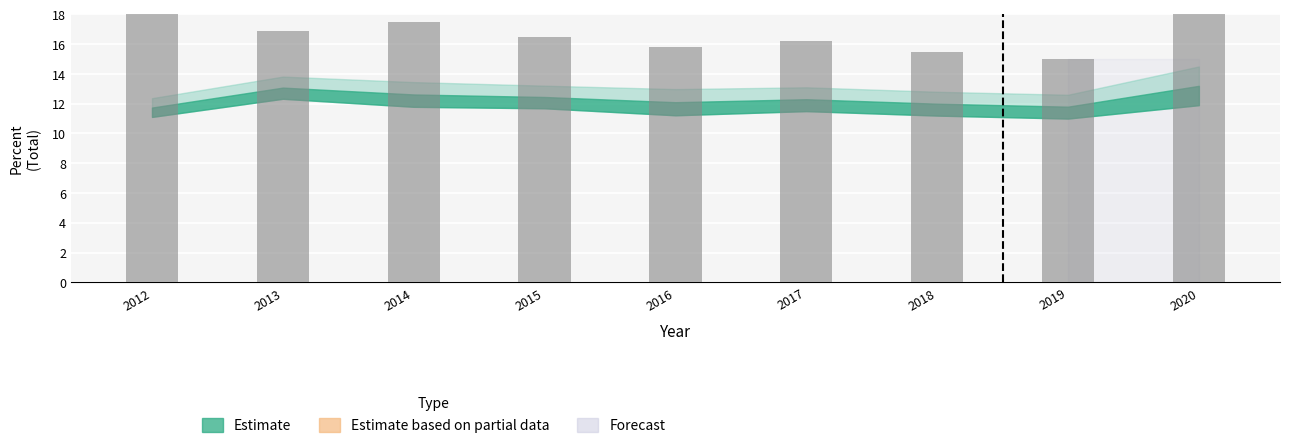

Which has a higher value, 2017 or 2013?

2013